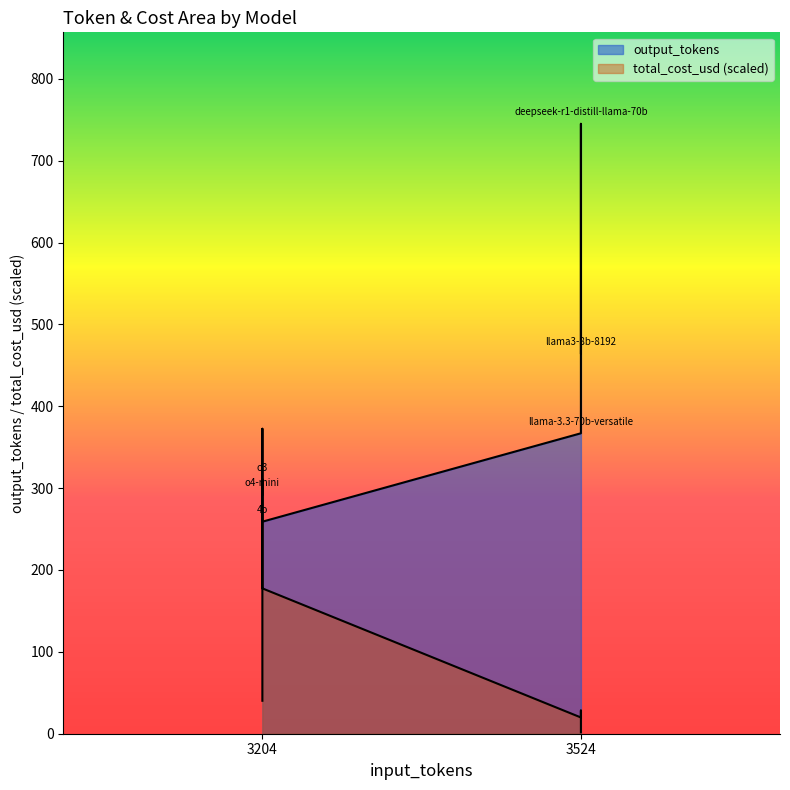

How many lines are shown in the chart?

2